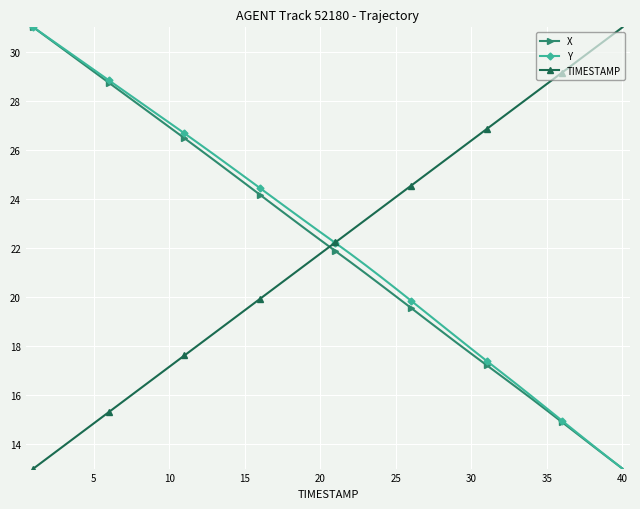

What is the value of the TIMESTAMP point at the 36th from the left?

29.2